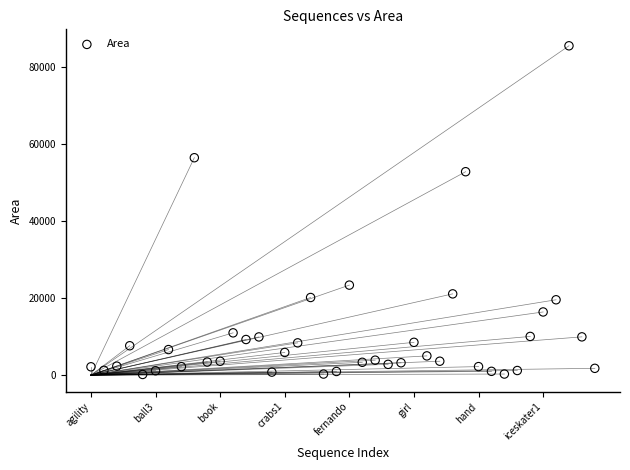

What Y value in the scatter plot is closest to 42869?

52853.9